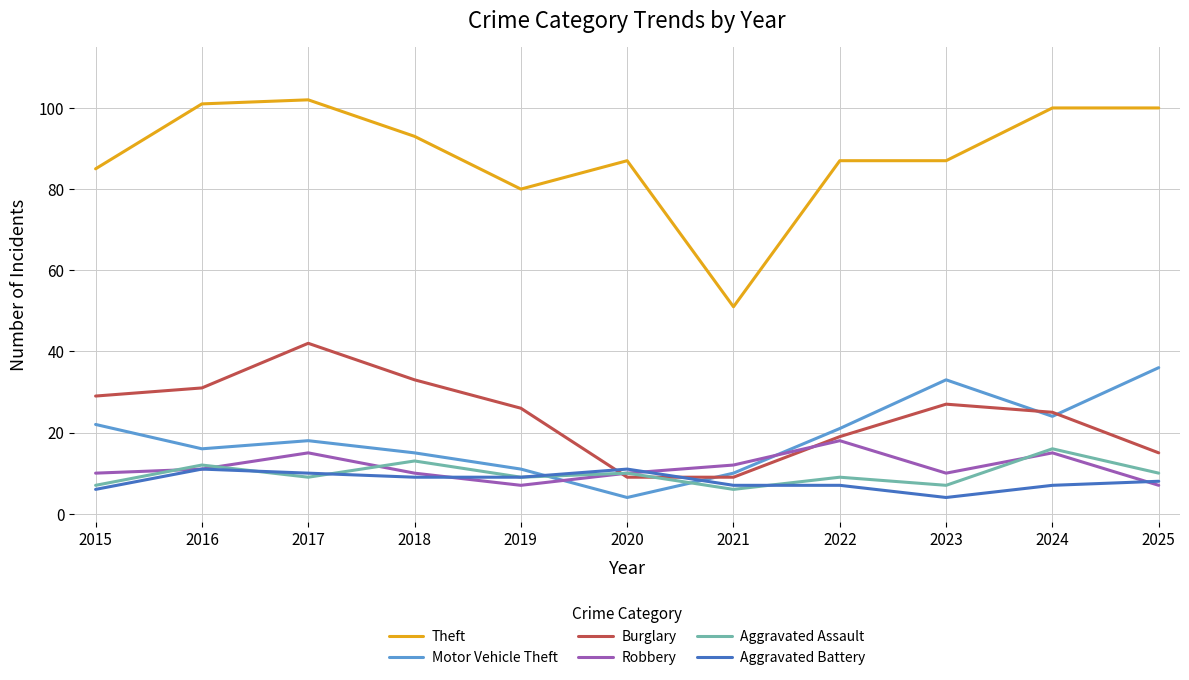

What is the total value across all series at 2022?

161